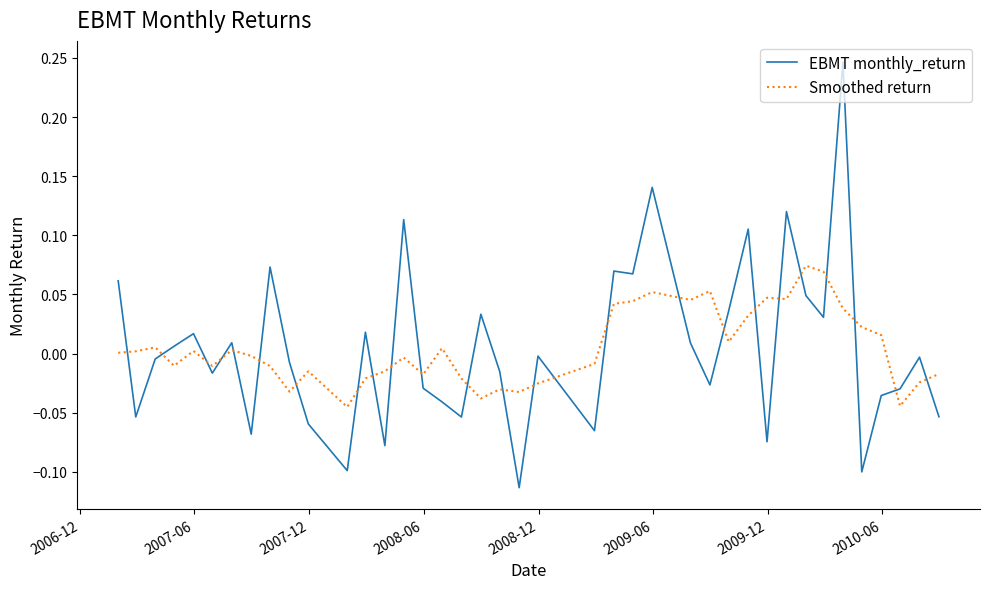

Rank the series by their maximum value, from highest to lowest.

EBMT monthly_return, Smoothed return